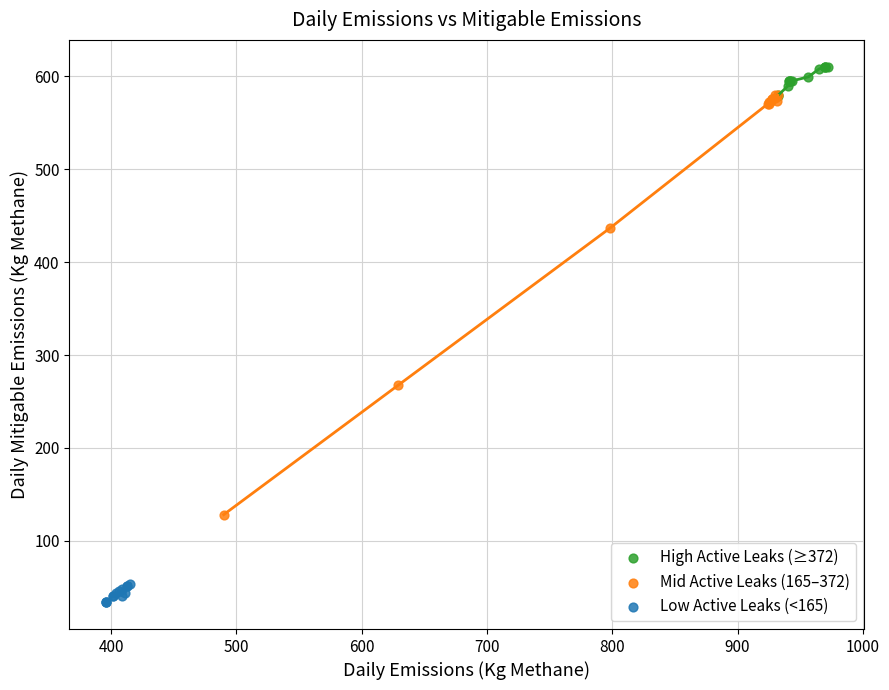

Which series contains the lowest Y value?

Low Active Leaks (<165)